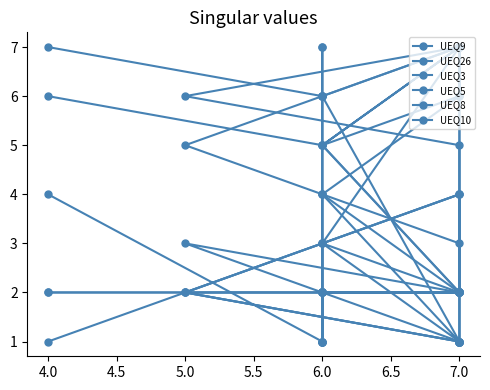

Does the chart have visible grid lines?

No